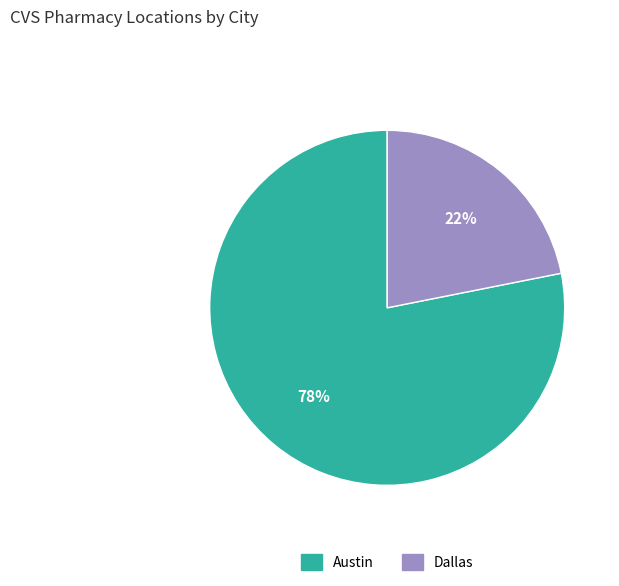

To the nearest percent, what percentage of the pie is Dallas?

22%